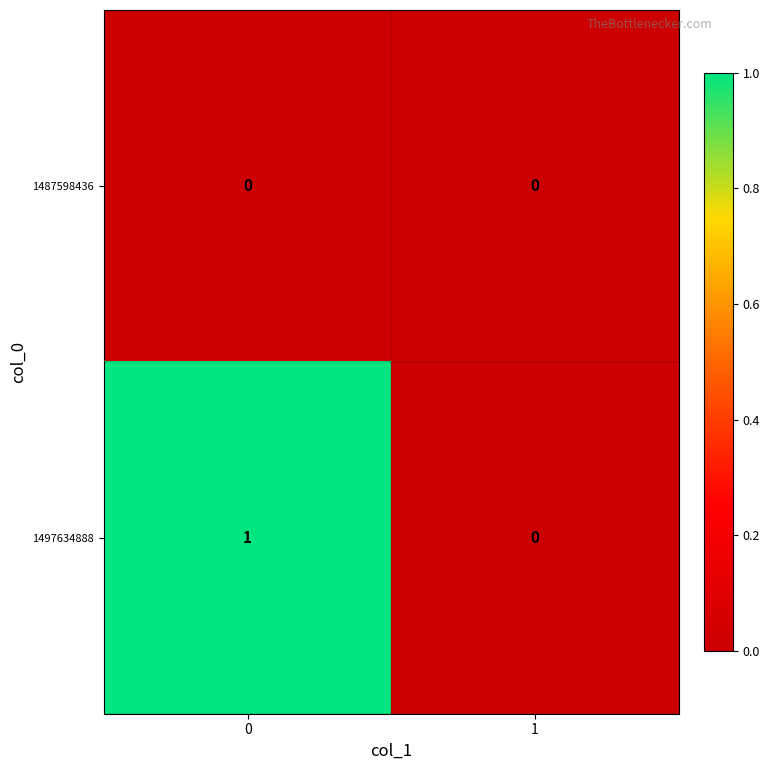

Which series has the largest total across all categories?

1497634888